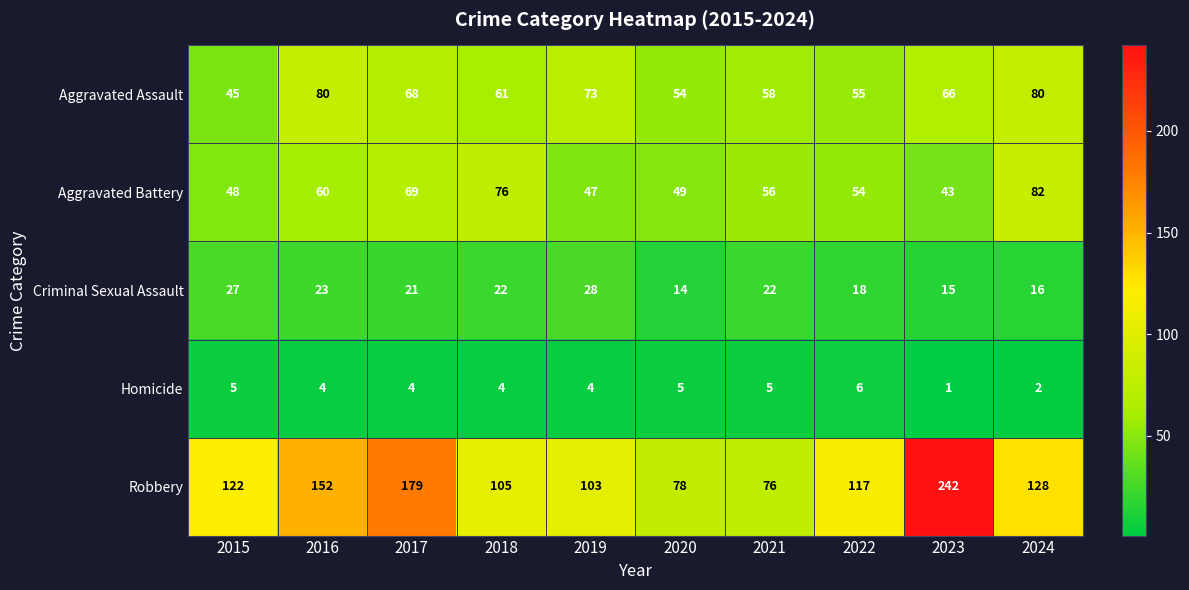

How many categories are shown in the chart?

10